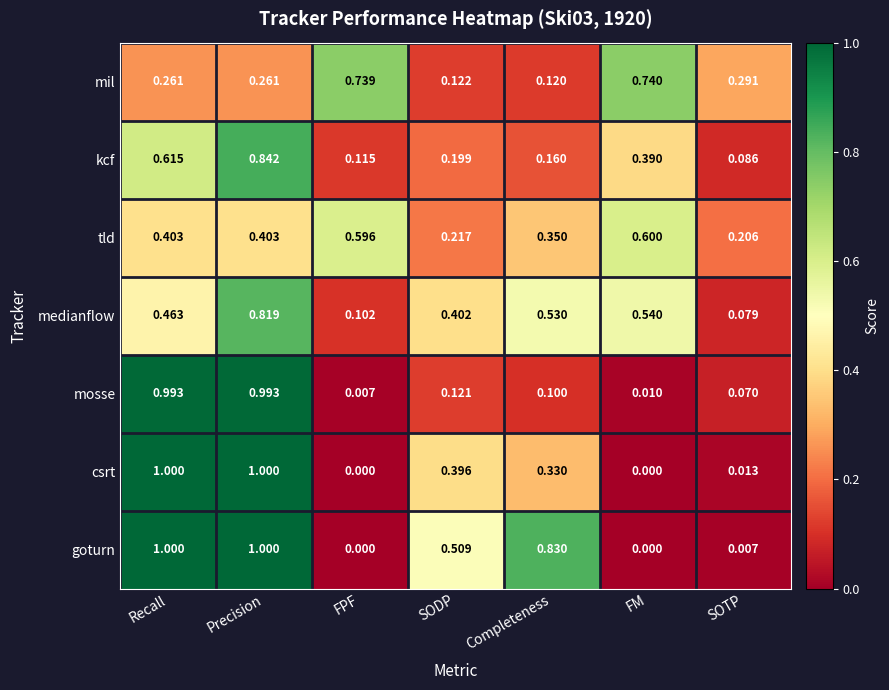

Rank the categories by medianflow value from lowest to highest.

SOTP, FPF, SODP, Recall, Completeness, FM, Precision